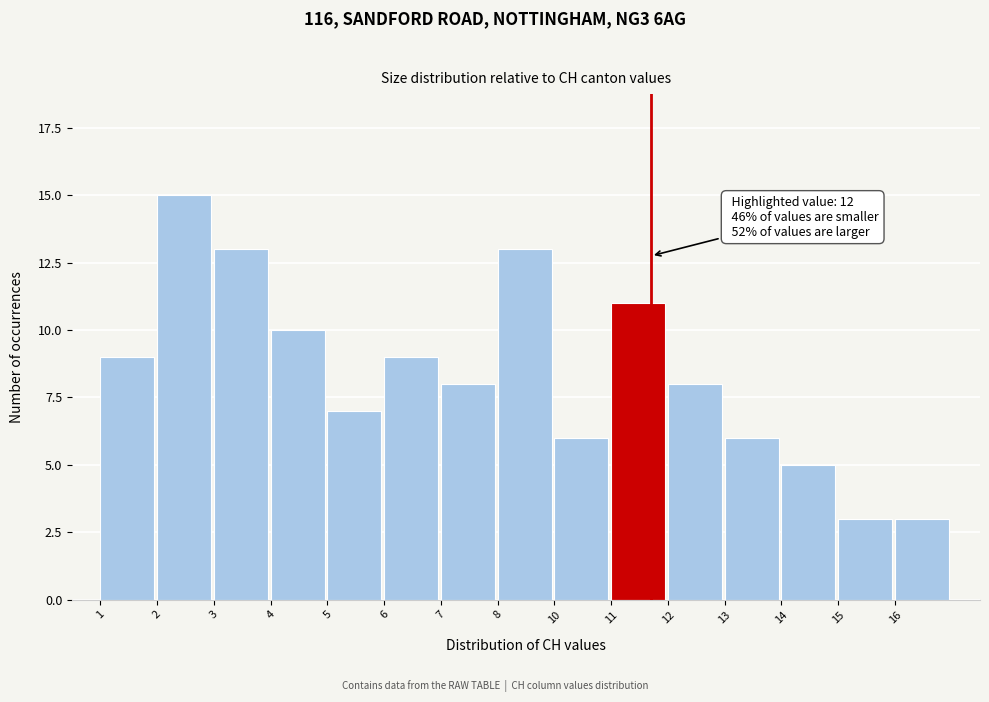

Reading left to right, extract all data points from this chart.

9	15	13	10	7	9	8	13	6	11	8	6	5	3	3